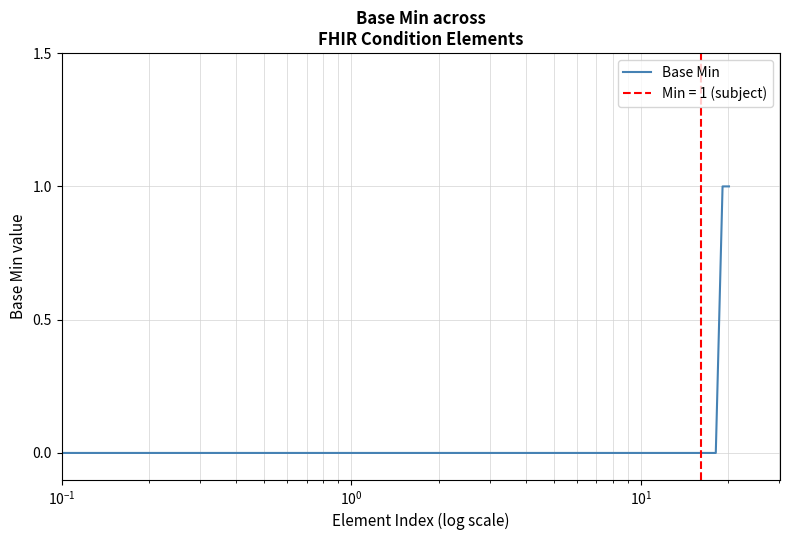

Reading left to right, extract all data points from this chart.

0	0	0	0	0	0	0	0	0	0	0	0	0	0	0	0	0	0	0	1	1